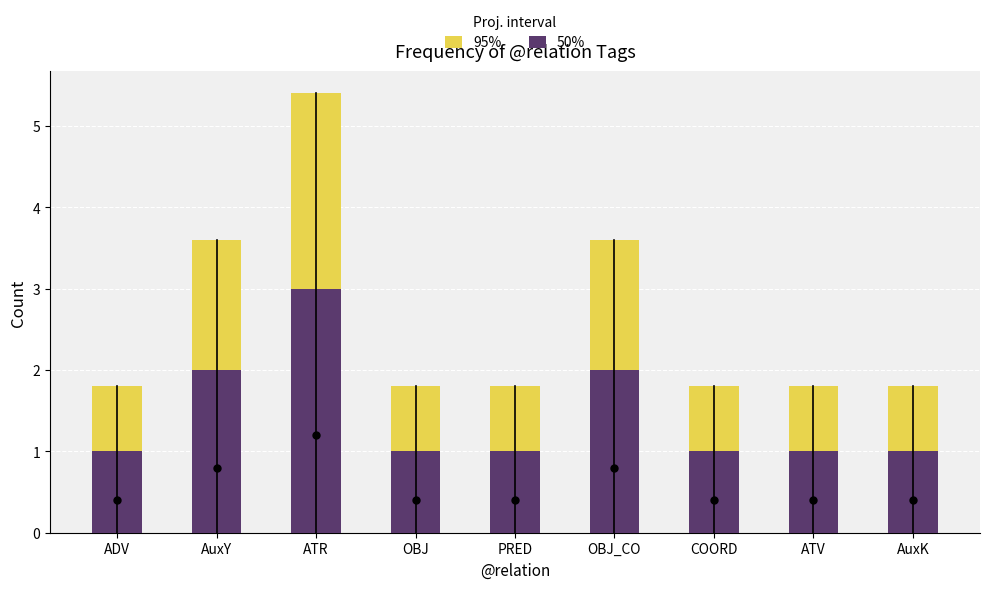

What are all the series names shown in the legend?

95%, 50%